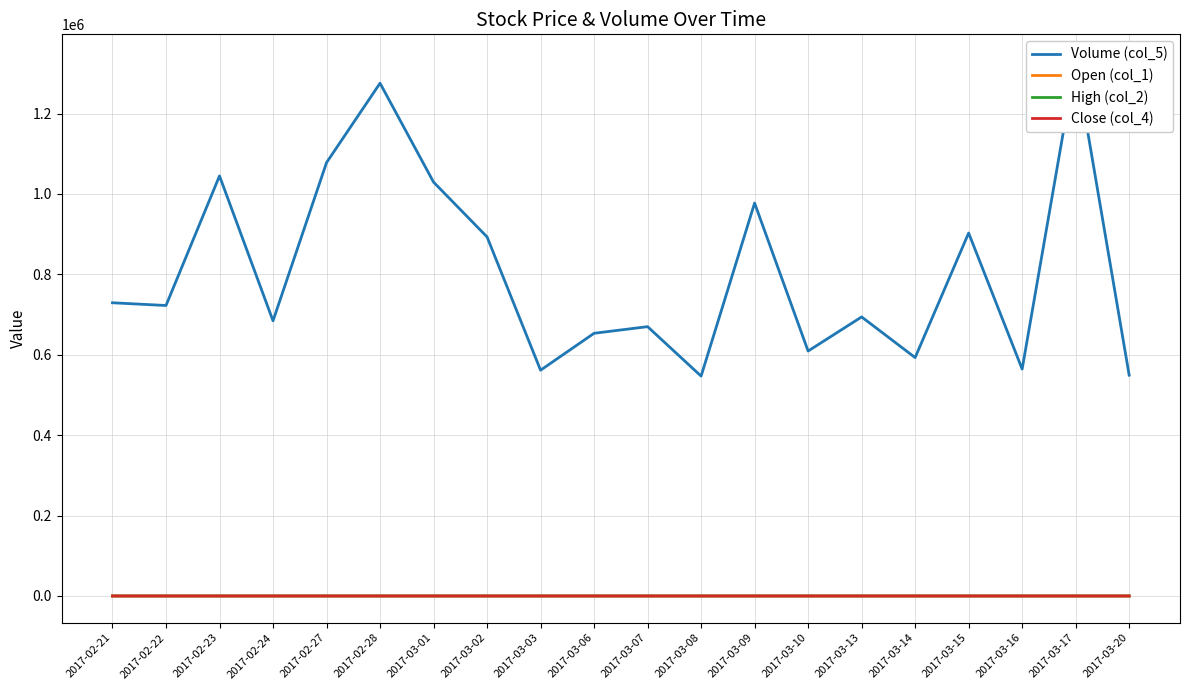

At which label is Close (col_4) closest to 50?

2017-03-10